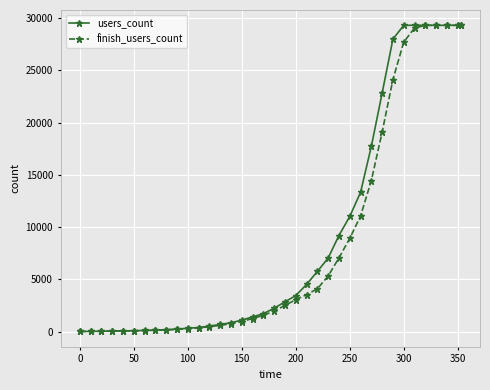

What is the maximum value shown in the chart?

29308